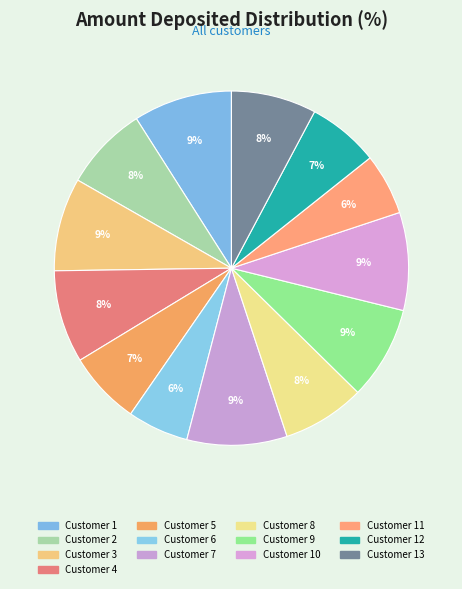

How many segments does this pie chart have?

13